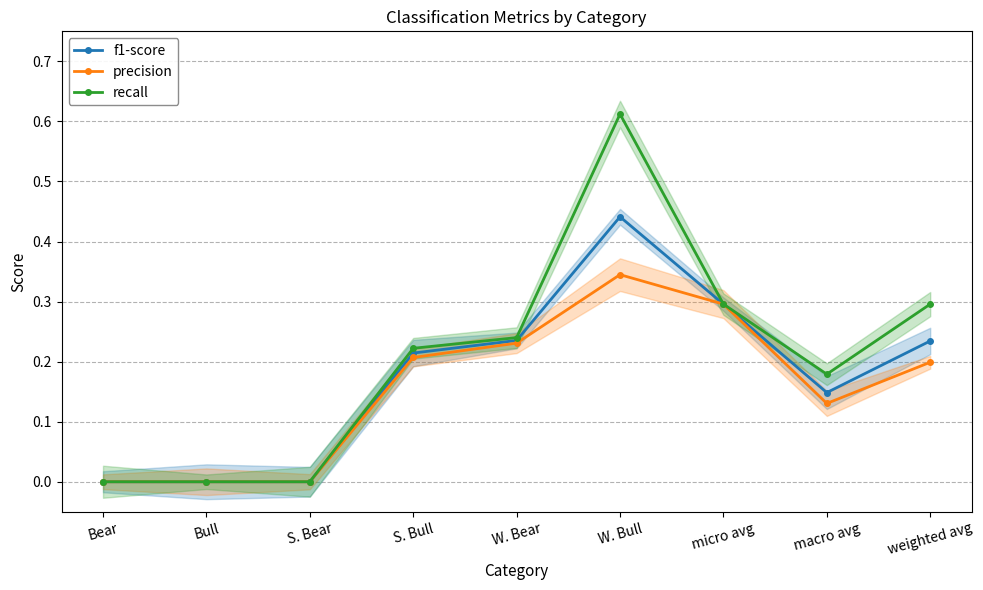

True or false: recall and f1-score cross at least once.

False